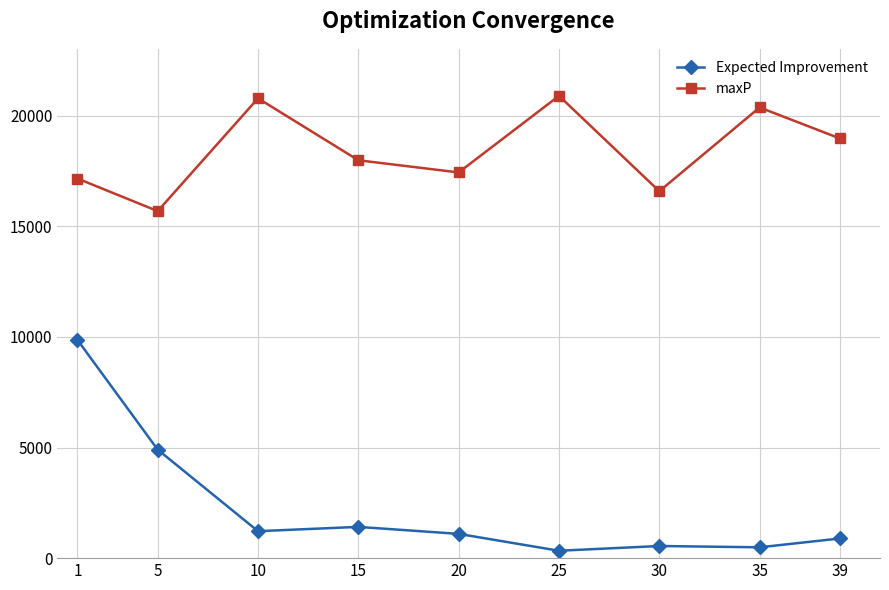

What is the difference between the maximum and minimum values in the Expected Improvement series?

9535.0